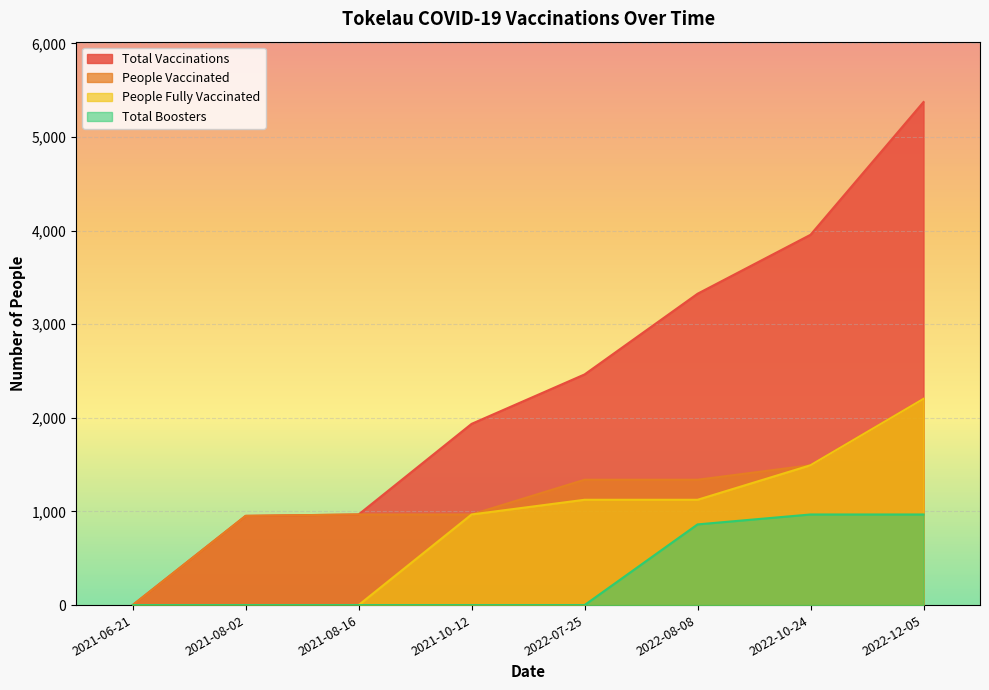

Is it true that total_boosters equals 327 at 2022-08-08?

False